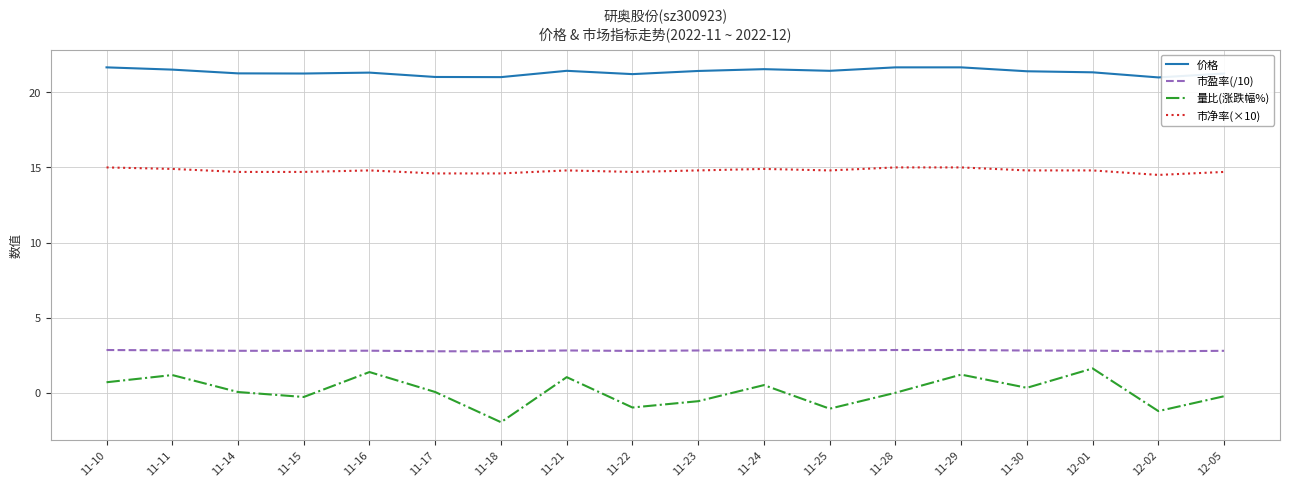

True or false: 价格 and 量比(涨跌幅%) intersect in this chart.

False